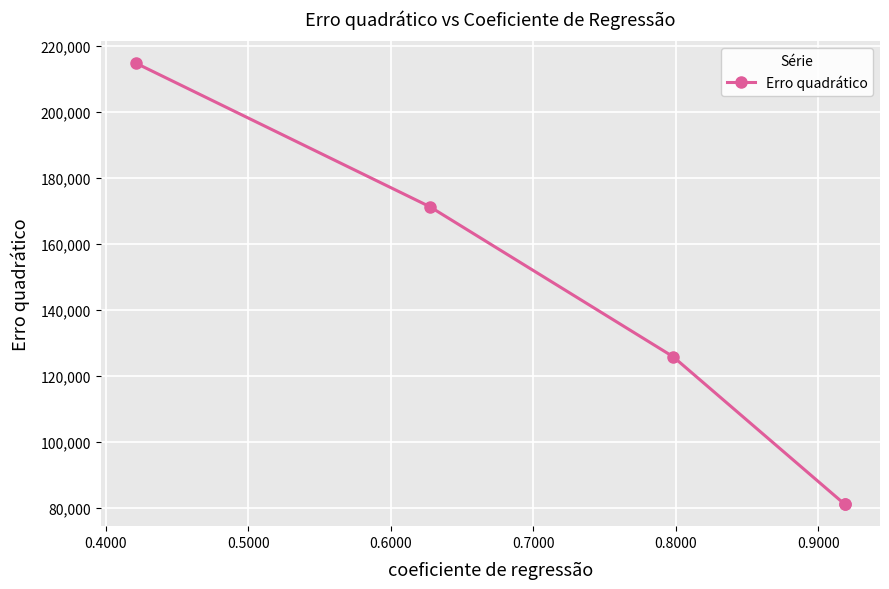

What is the maximum value shown in the chart?

214695.1